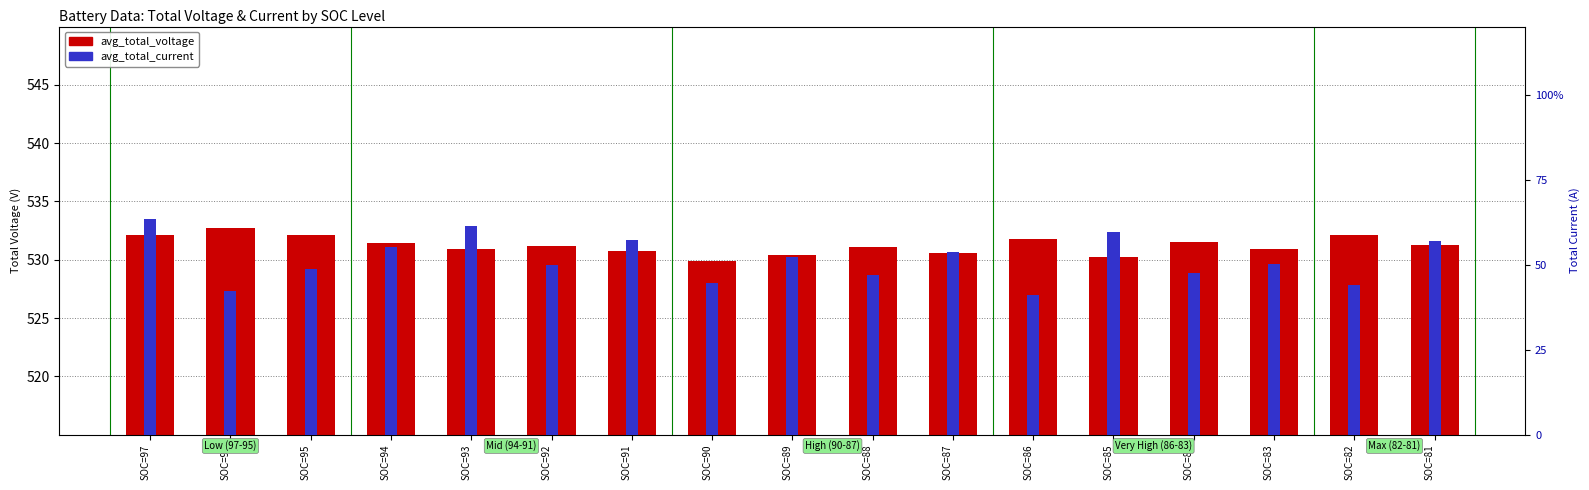

What is the sum of the avg_total_current values at SOC=81 and SOC=88?

103.7